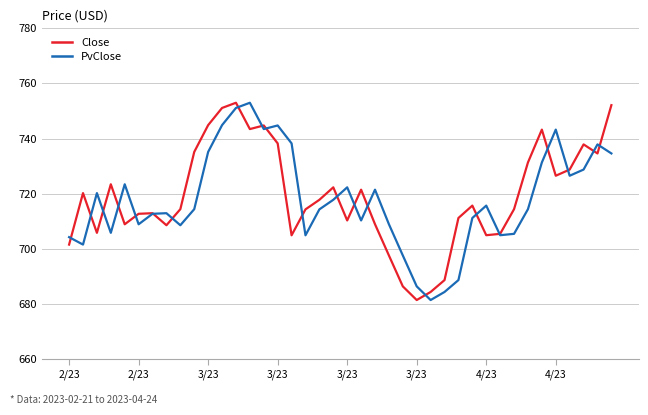

What is the minimum value for PvClose?

681.4